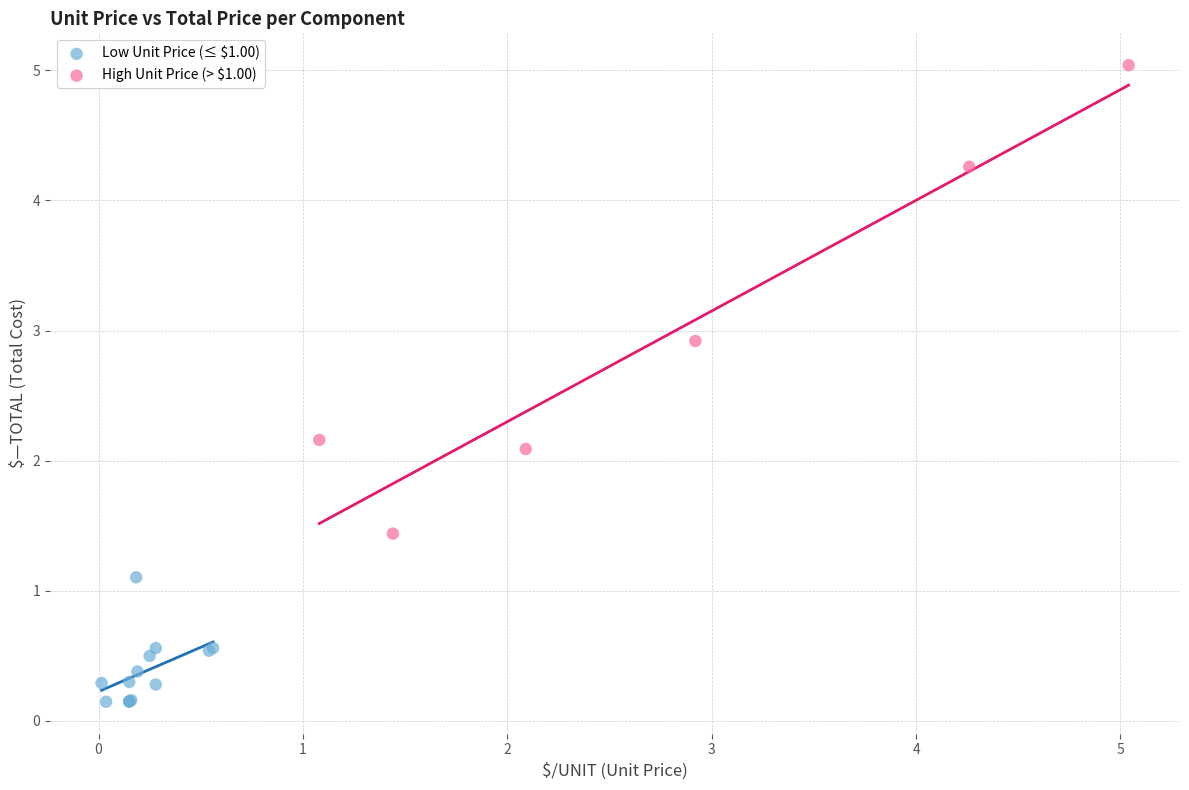

What are all the series names shown in the legend?

Low Unit Price (≤ $1.00), High Unit Price (> $1.00)